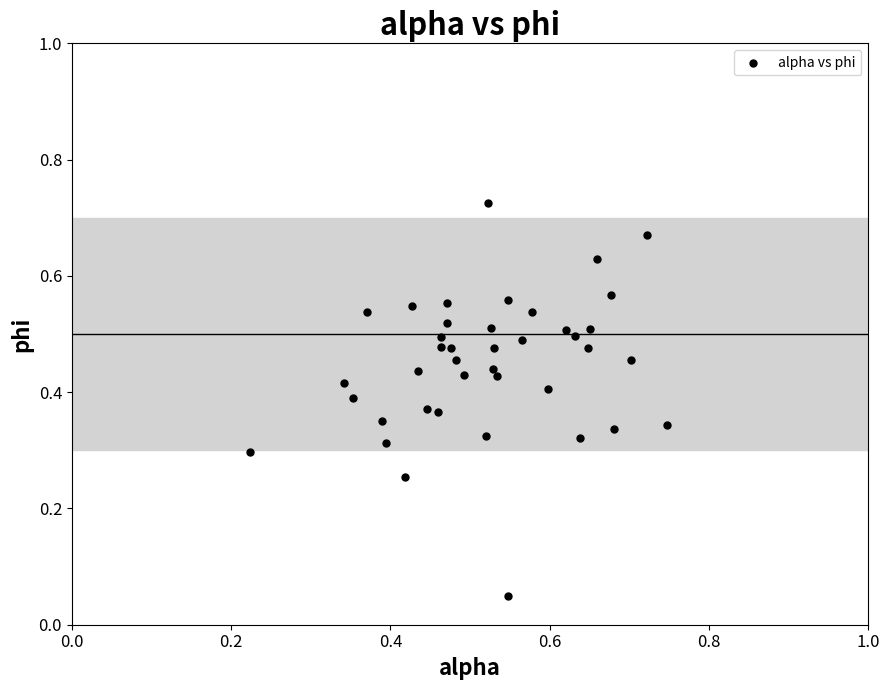

How many data points are displayed?

40